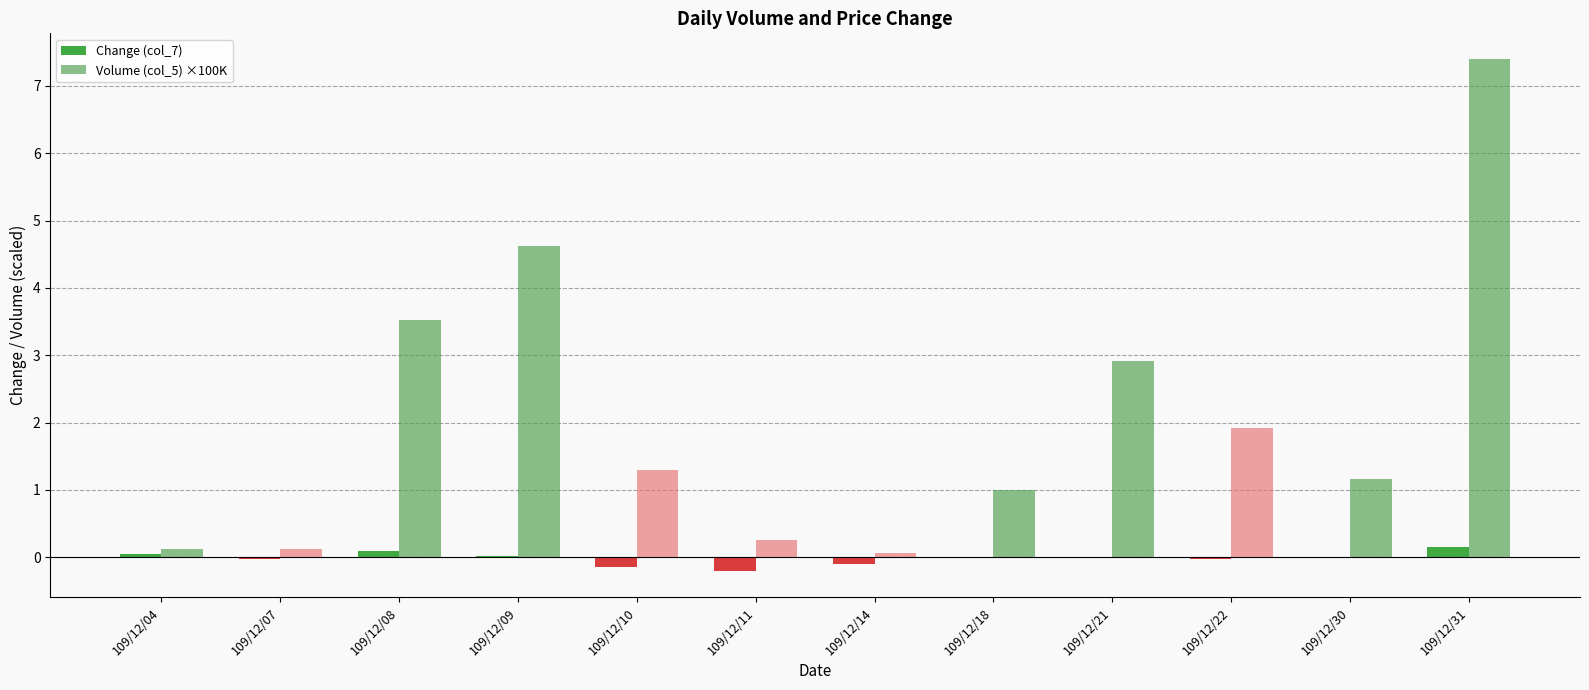

At which label does Volume (col_5) ×100K reach its peak?

109/12/31